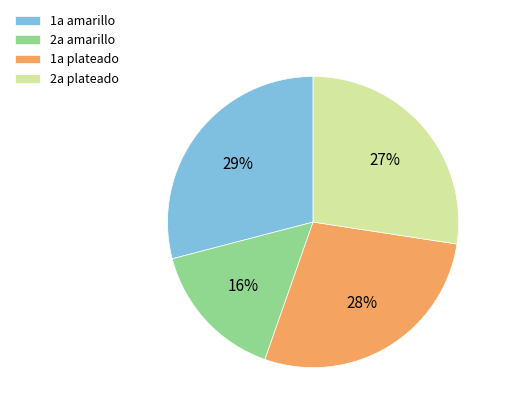

True or false: 1a amarillo accounts for 29% of the total.

True